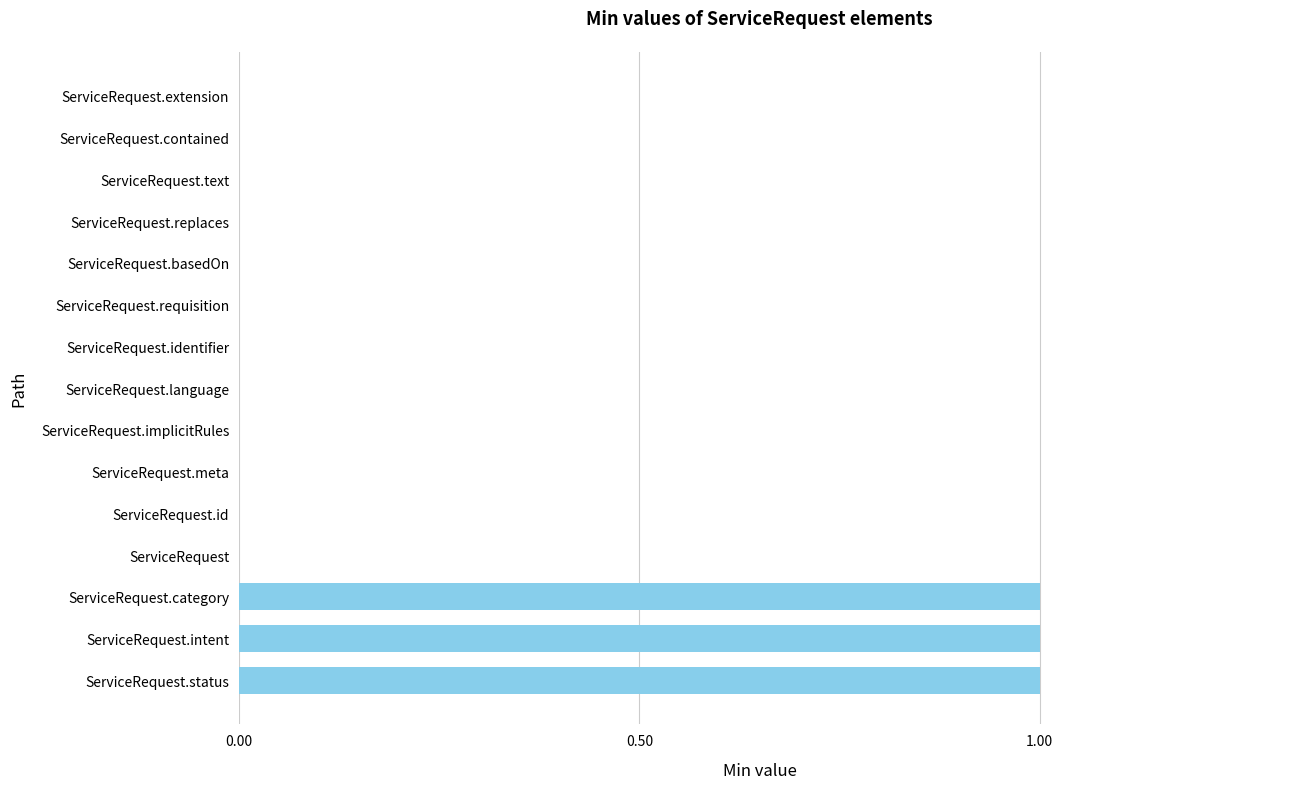

How many data points does each series have?

15